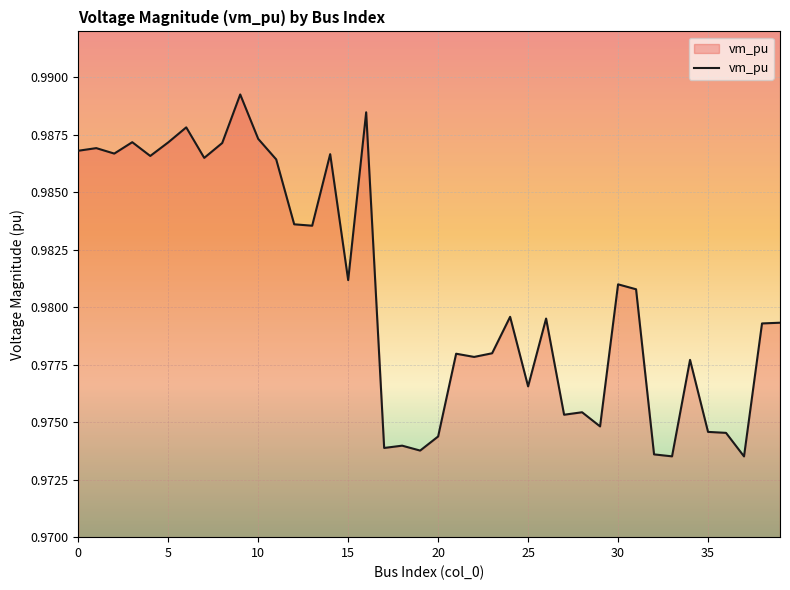

How many lines are shown in the chart?

1